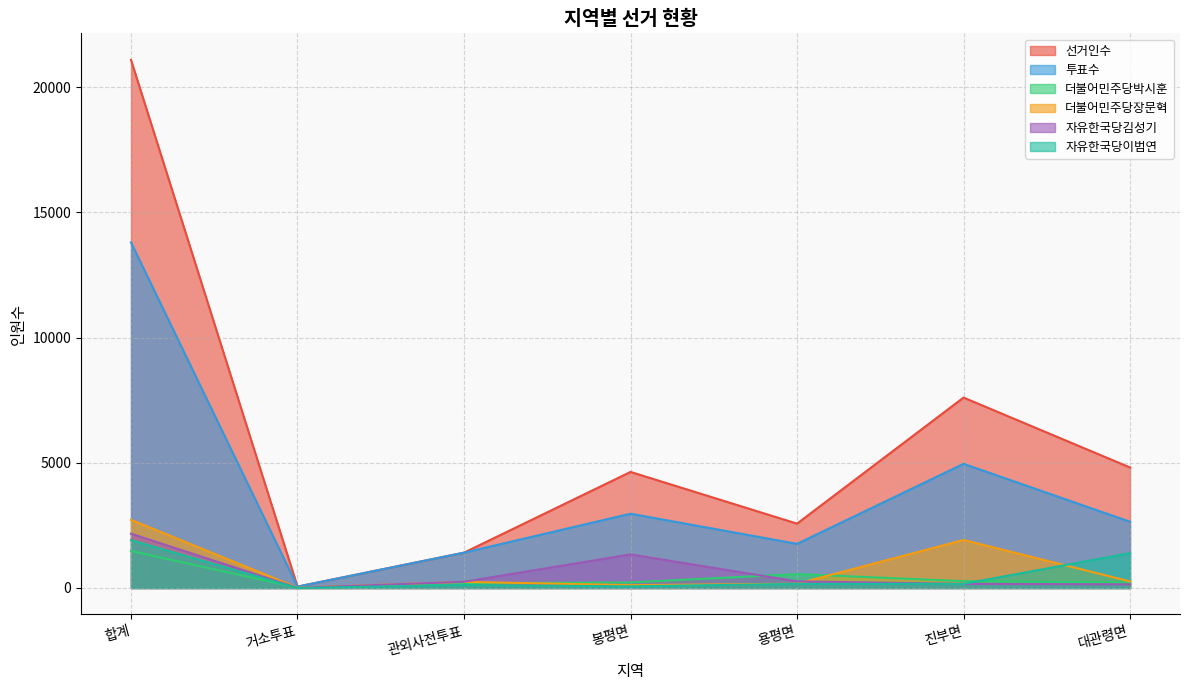

Which series has the largest range (max minus min)?

선거인수